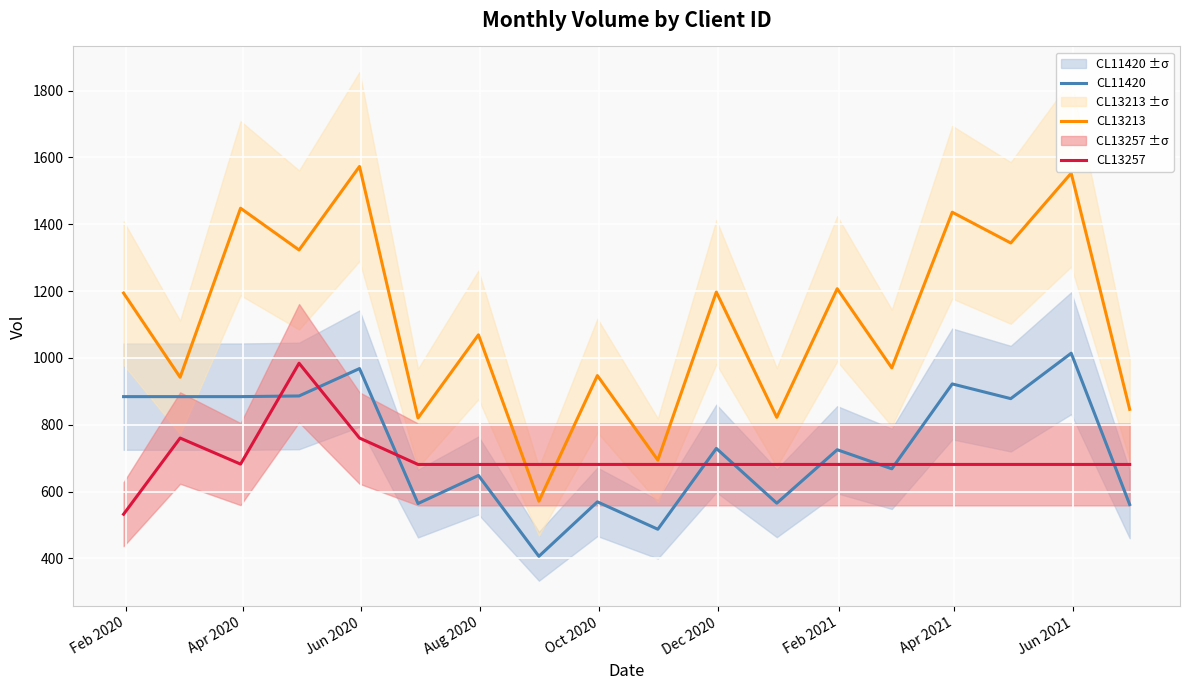

True or false: CL13213 and CL11420 intersect in this chart.

False